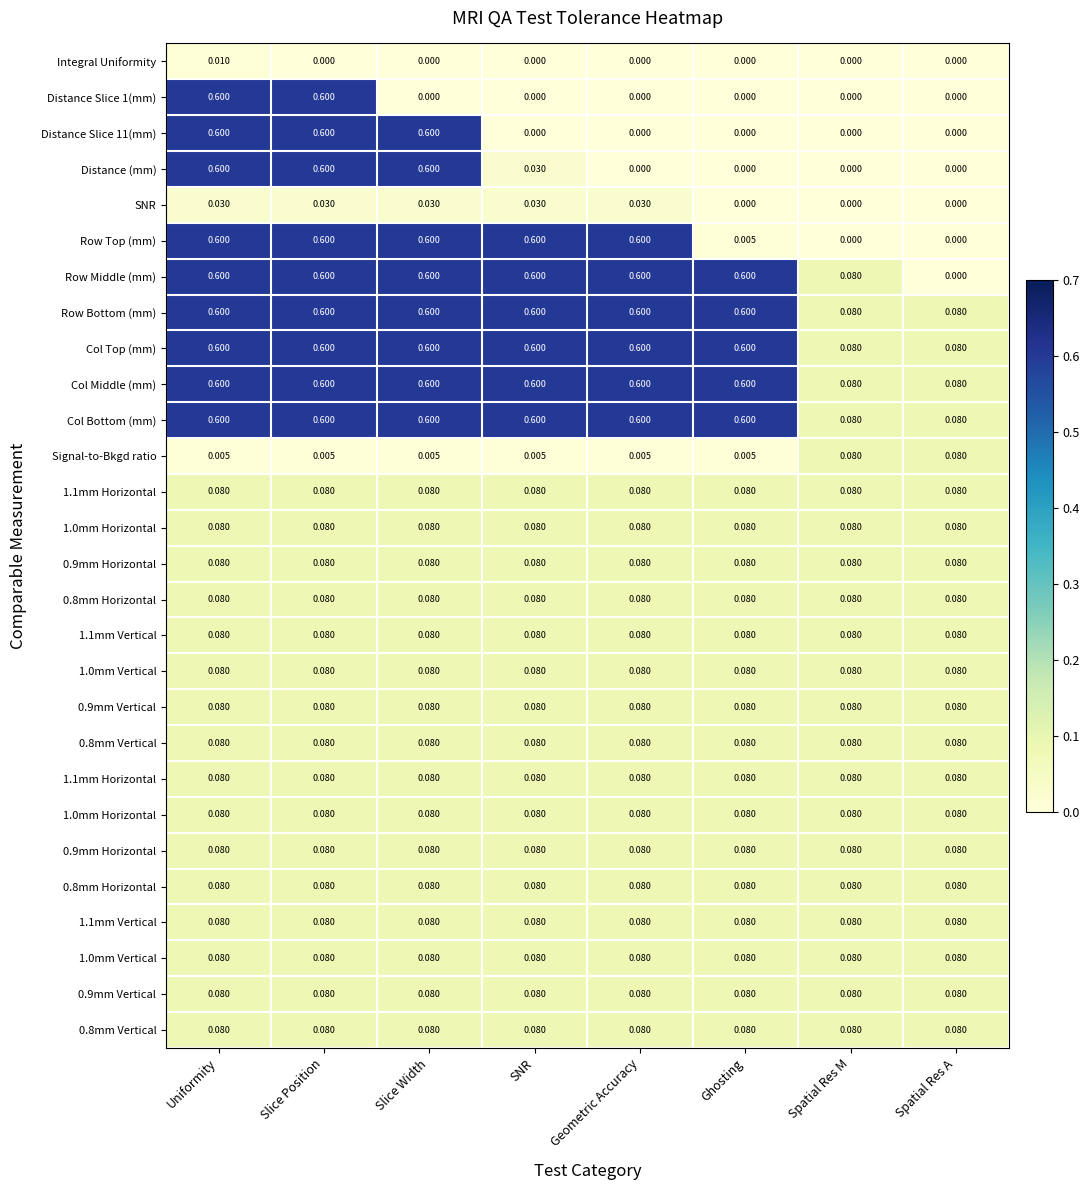

How many categories are shown in the chart?

8